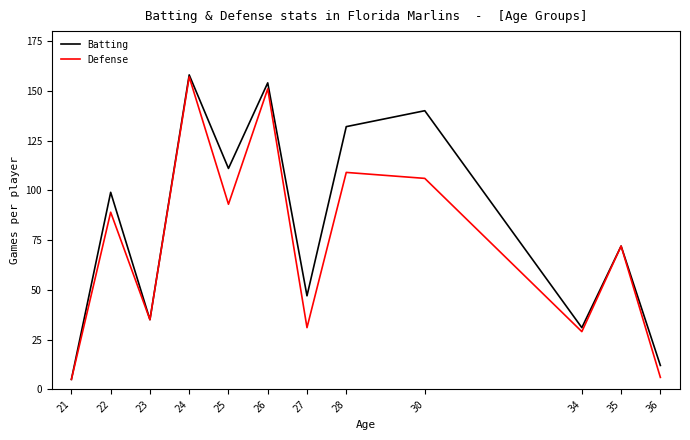

The Defense series shows 226 at 24. True or false?

False